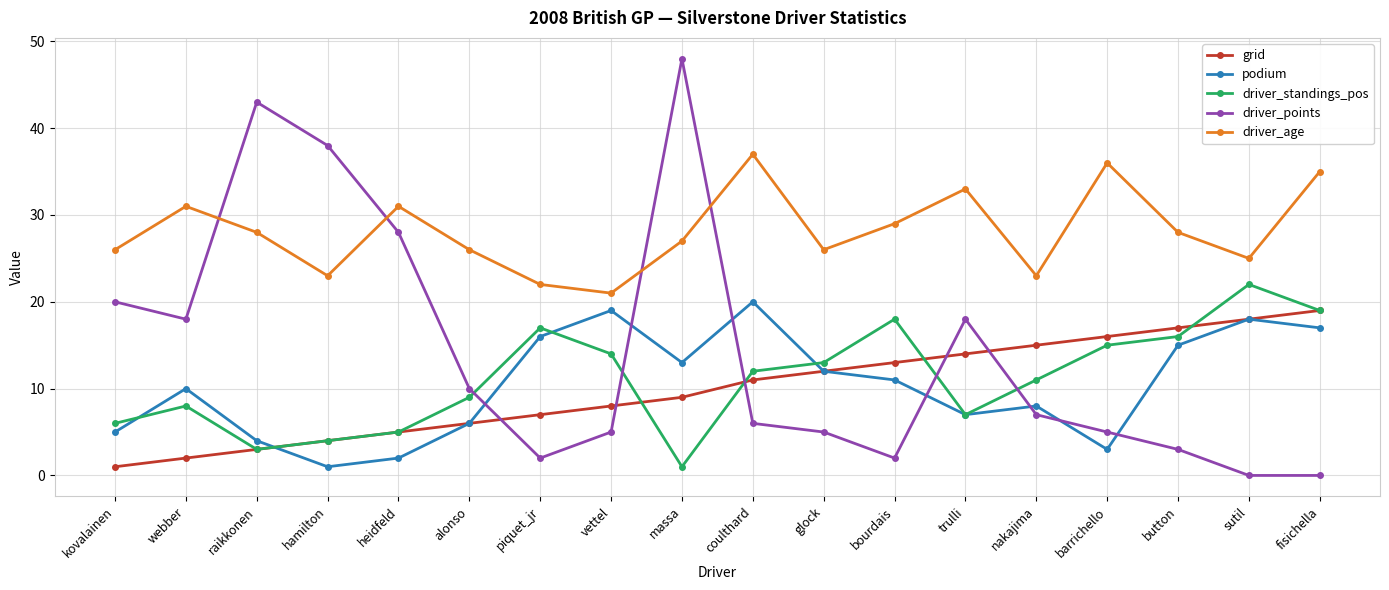

What is the difference between the highest and lowest values at massa?

47